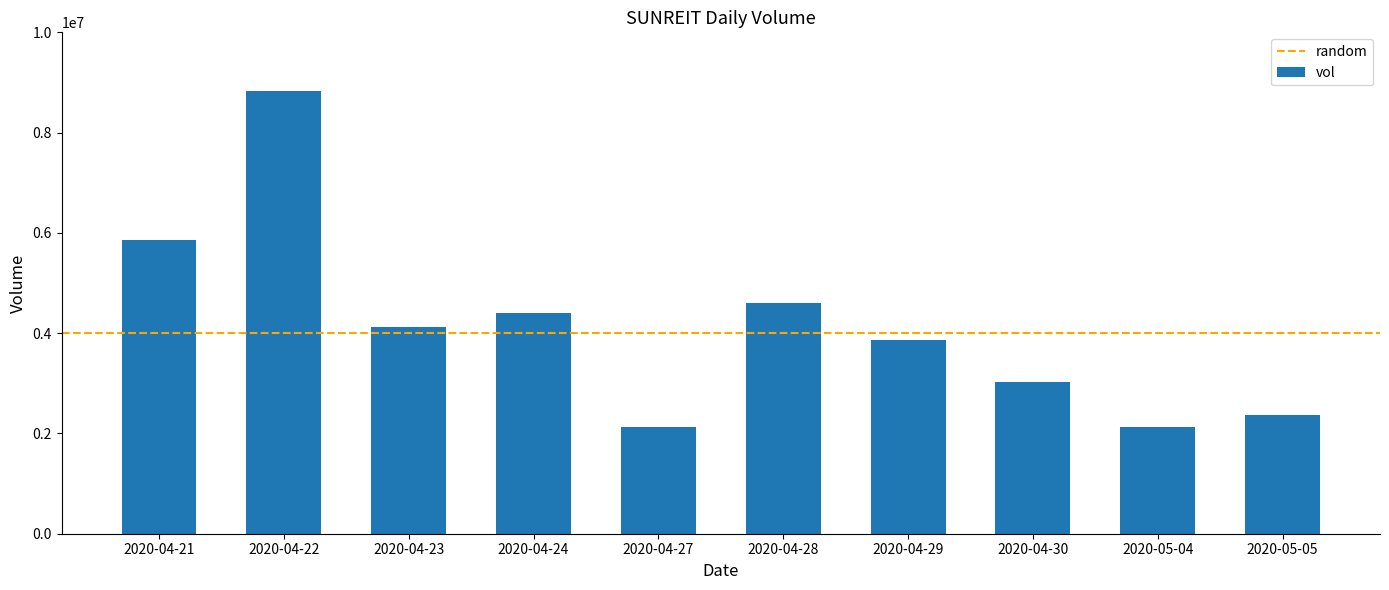

Which has a higher value, 2020-04-29 or 2020-04-23?

2020-04-23